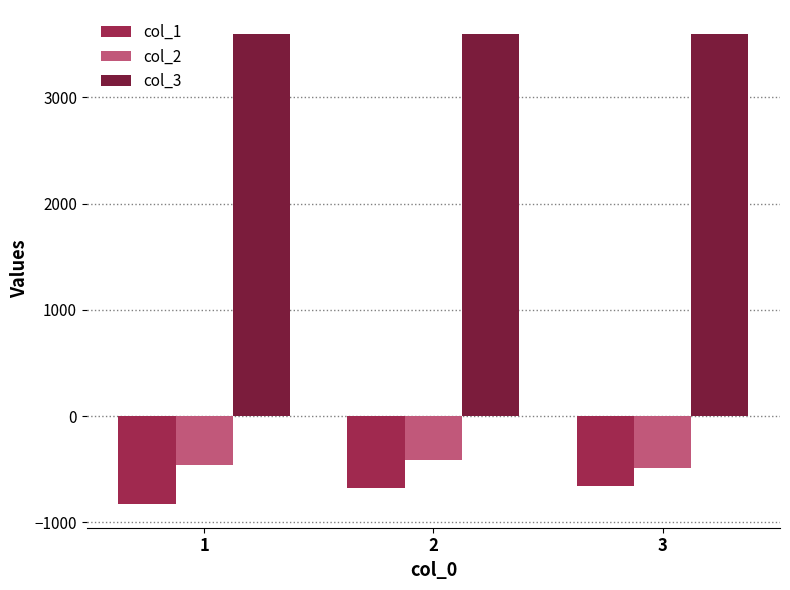

What is the value of the col_3 bar at the 2nd from the left?

3600